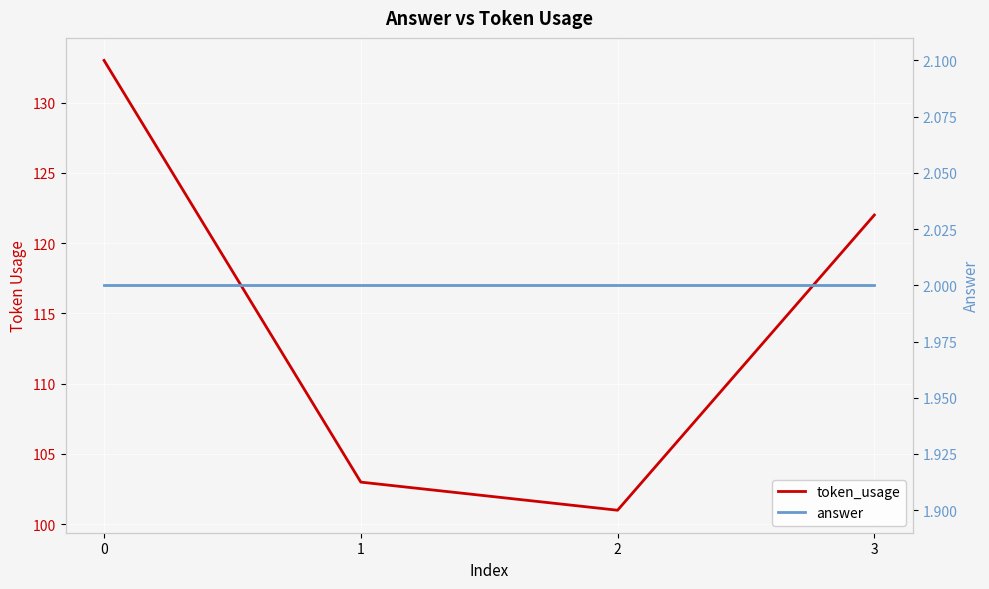

What are all the series names shown in the legend?

token_usage, answer